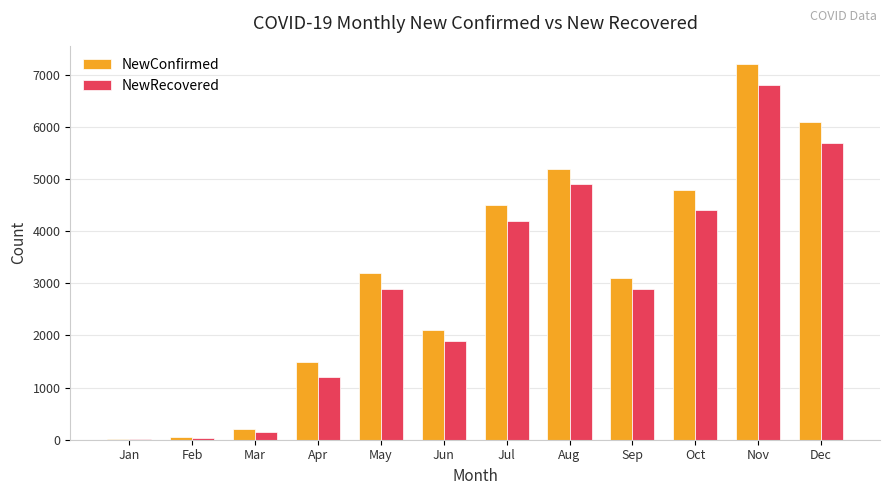

How many groups of bars are there?

12